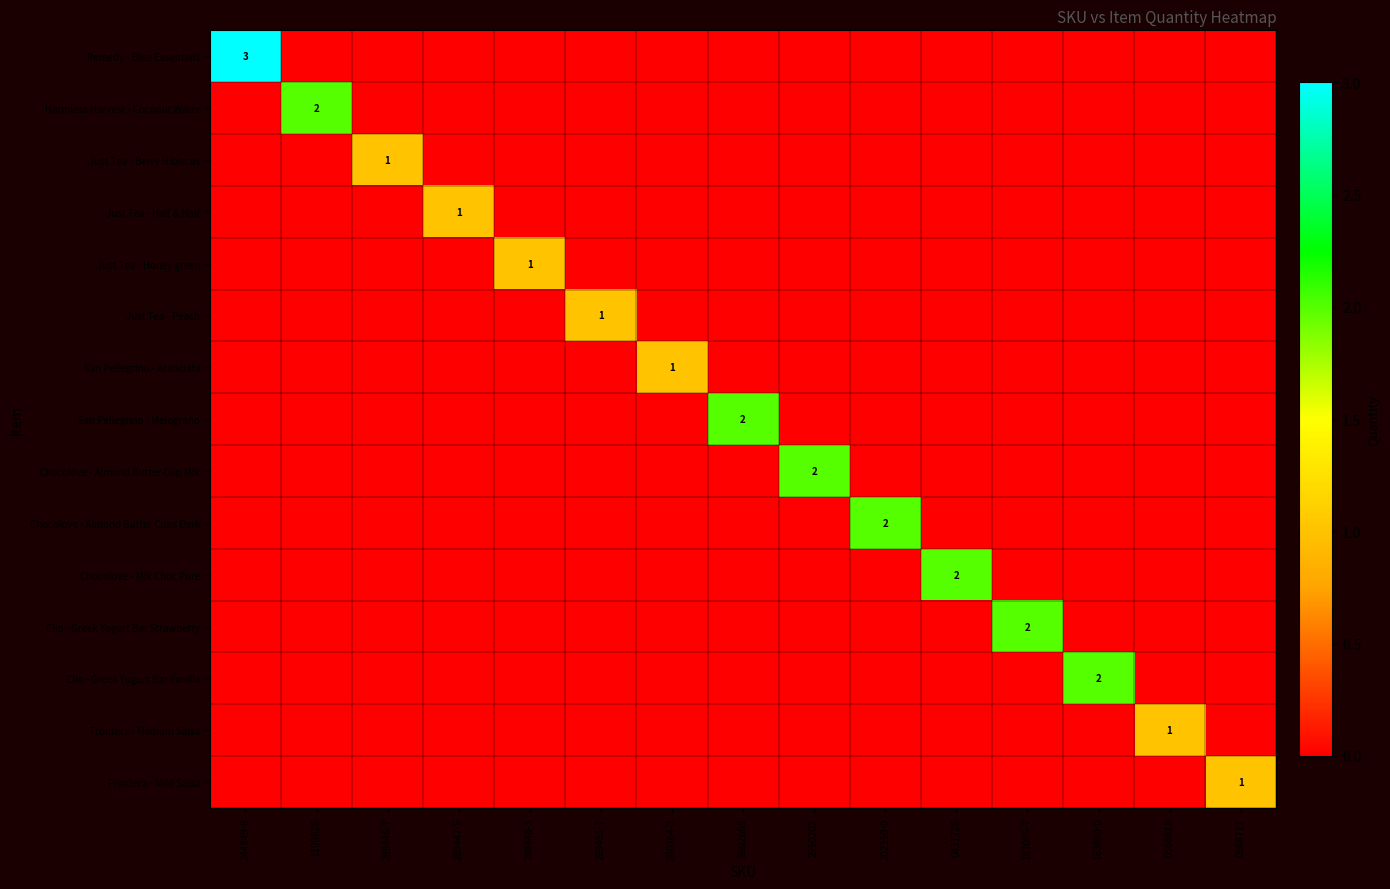

True or false: Just Tea - Half & Half has a value of 1 at 289447-5.

True